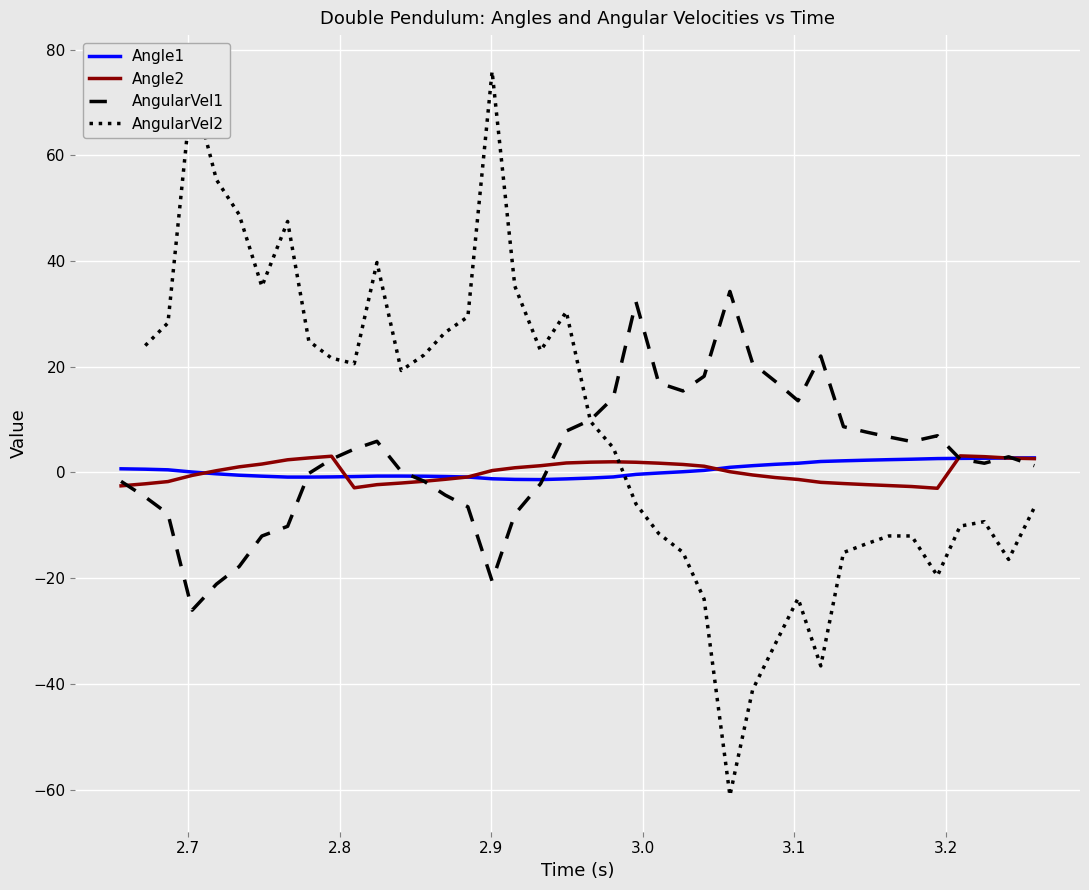

At how many categories does at least one series exceed -3?

40